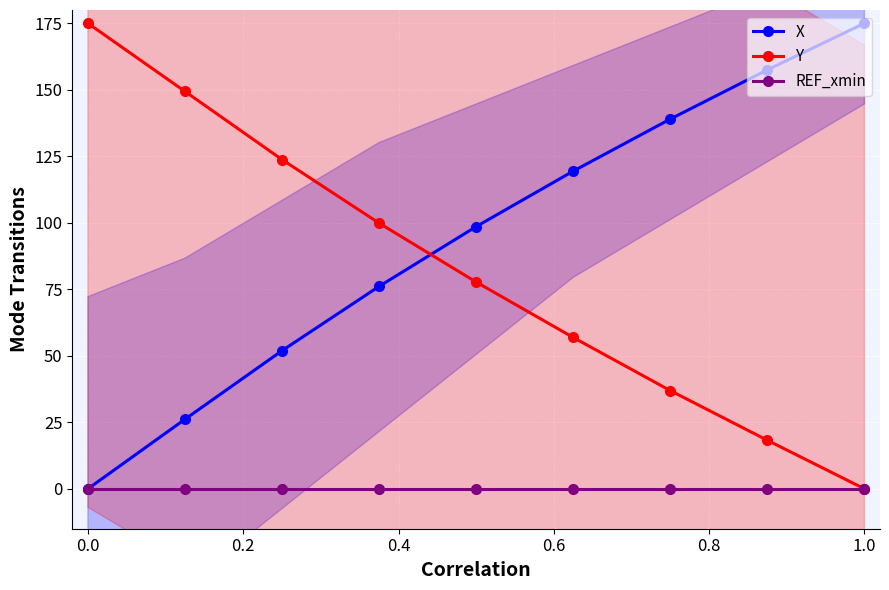

How many values in the Y series exceed 77?

5